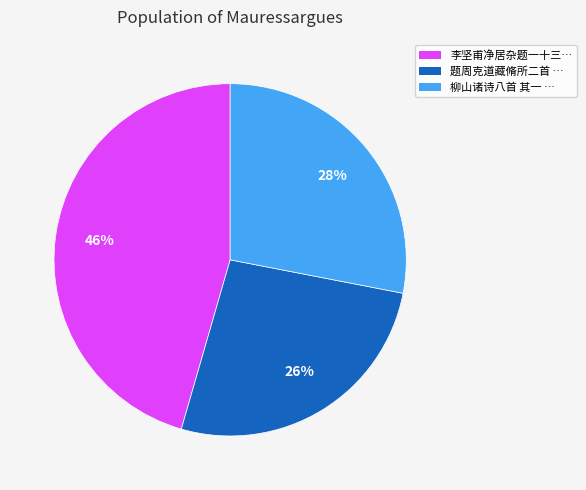

To the nearest percent, what is the average slice percentage?

33%